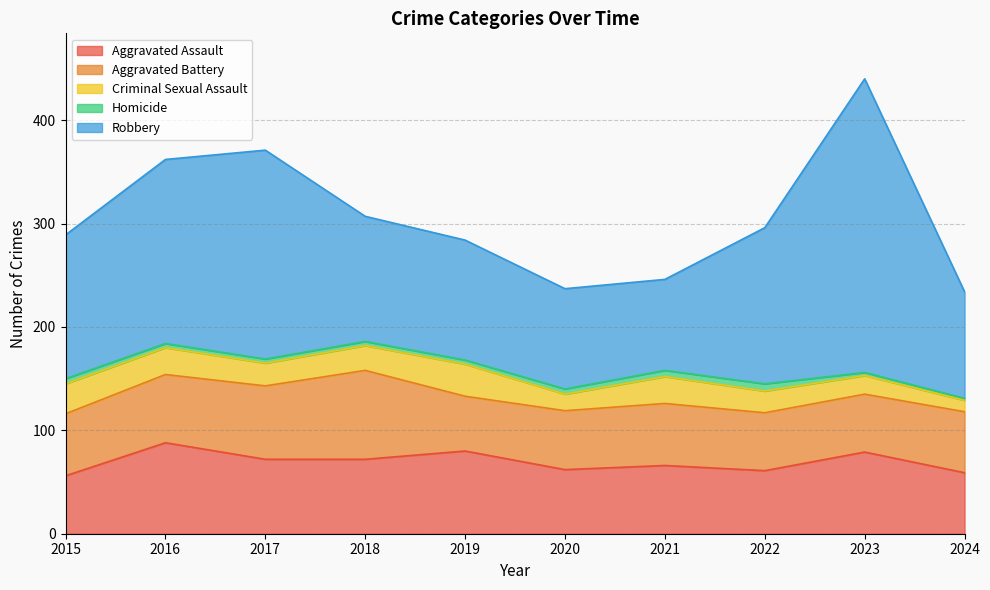

True or false: Aggravated Battery has more than 0 points higher than both neighbors.

True